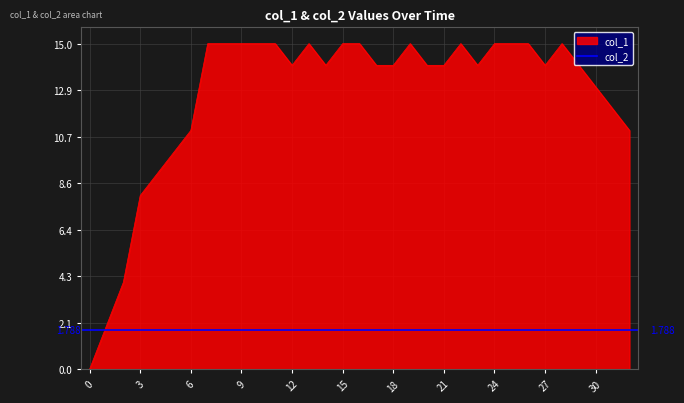

Reading left to right, what are all the values shown in this chart?

0	2	4	8	9	10	11	15	15	15	15	15	14	15	14	15	15	14	14	15	14	14	15	14	15	15	15	14	15	14	13	12	11